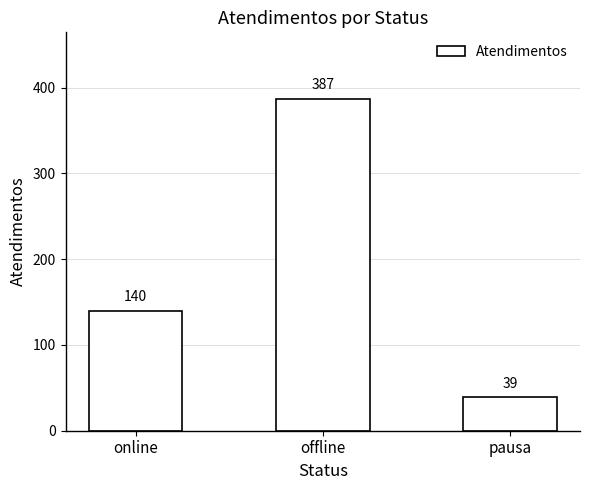

At which category does the chart reach its peak across all series?

offline